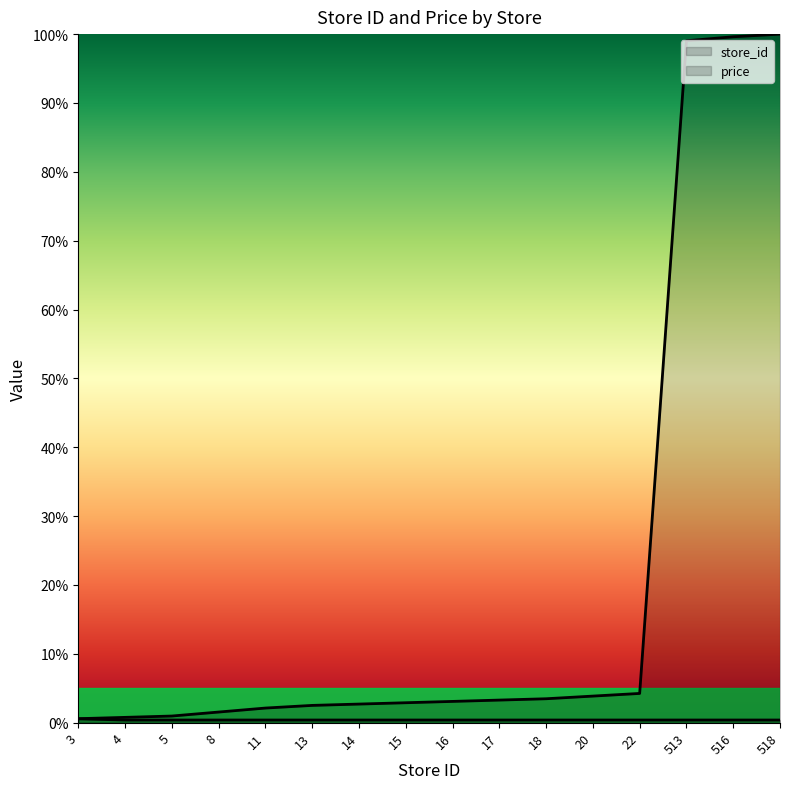

Which series has the largest total across all categories?

store_id